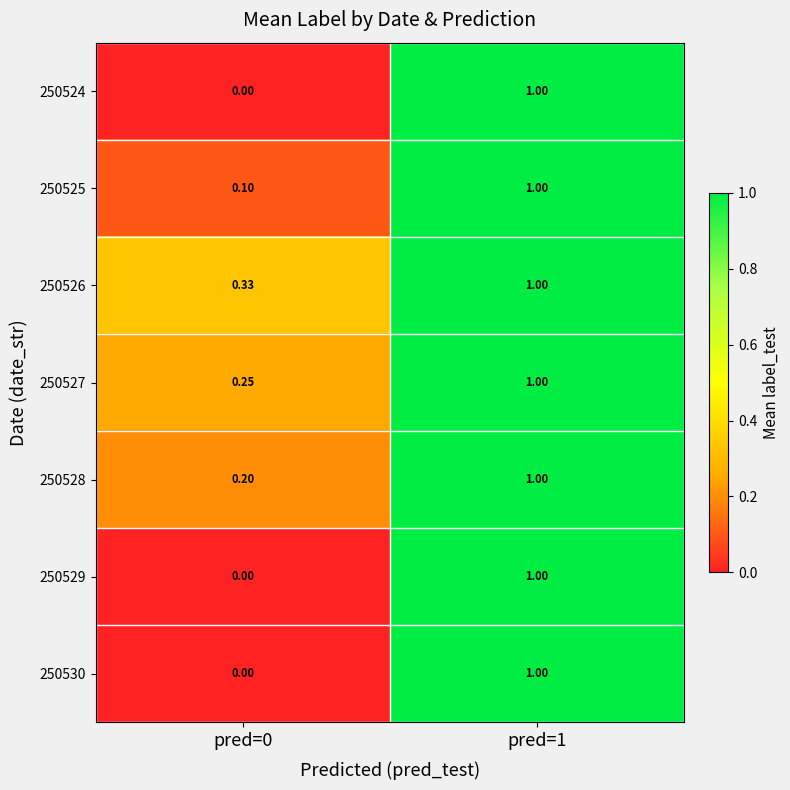

Is the value of 250524 at pred=0 greater than the value of 250526 at pred=1?

No